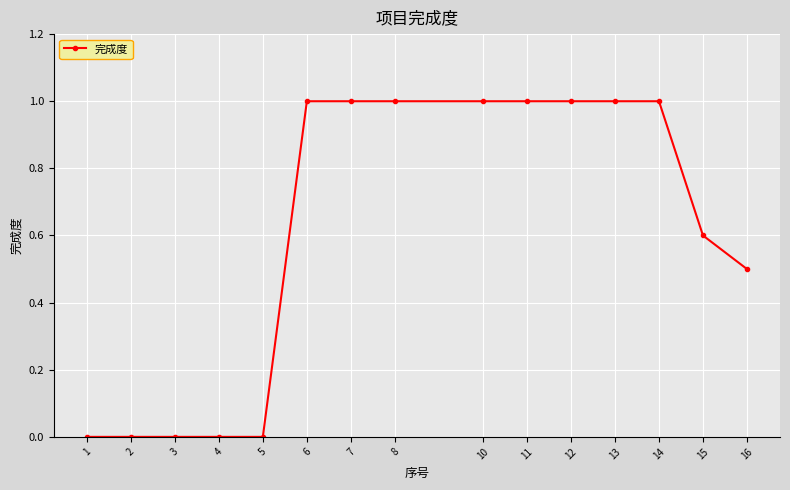

What is the greatest value displayed?

1.0